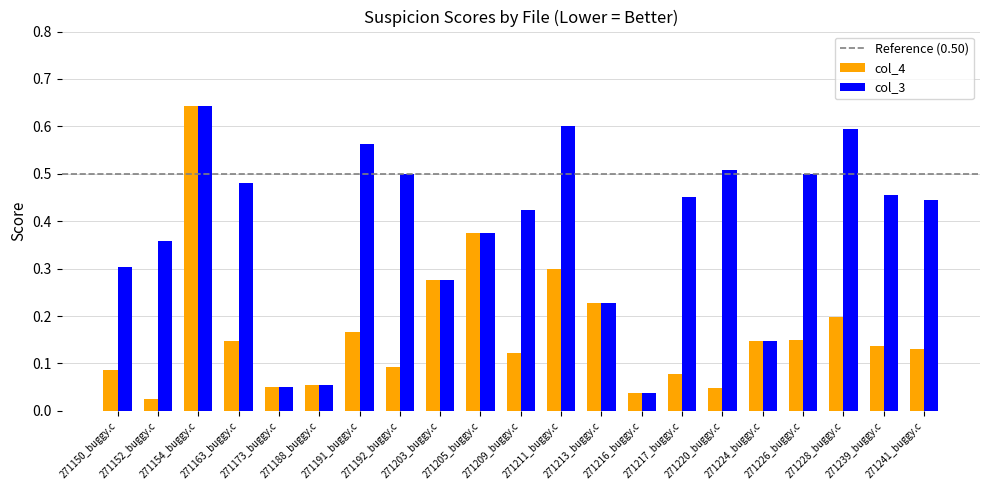

Does the chart contain any negative values?

No